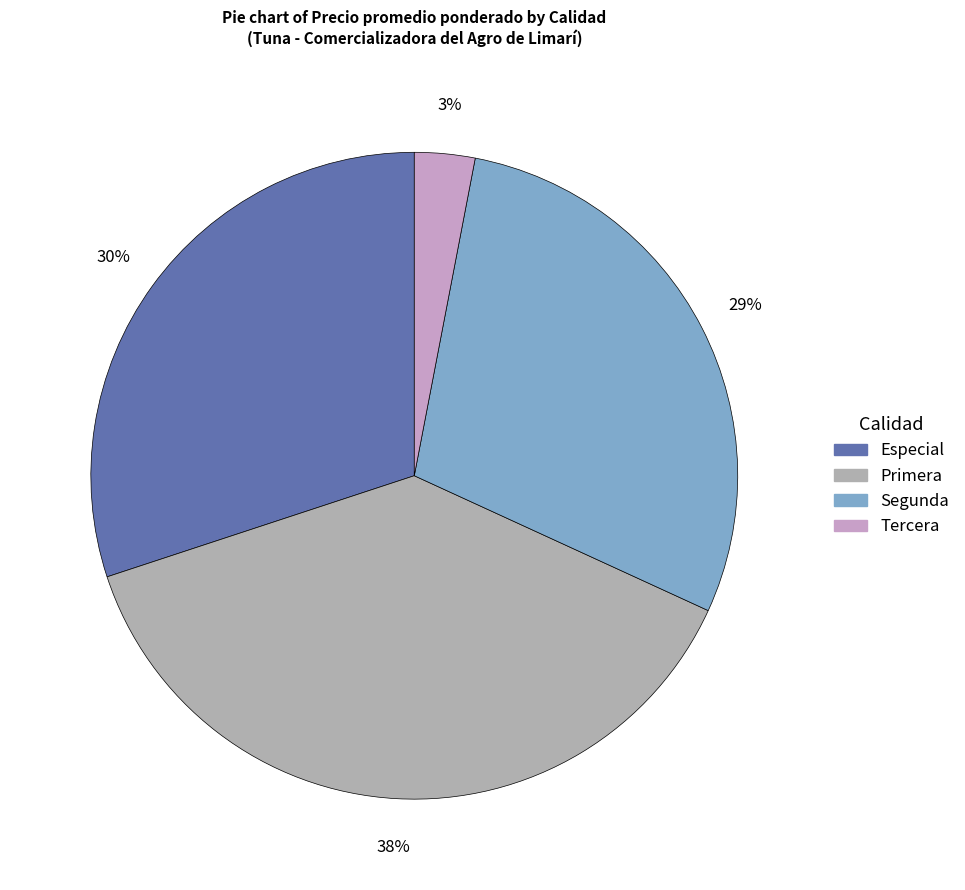

Which slice is the smallest?

Tercera